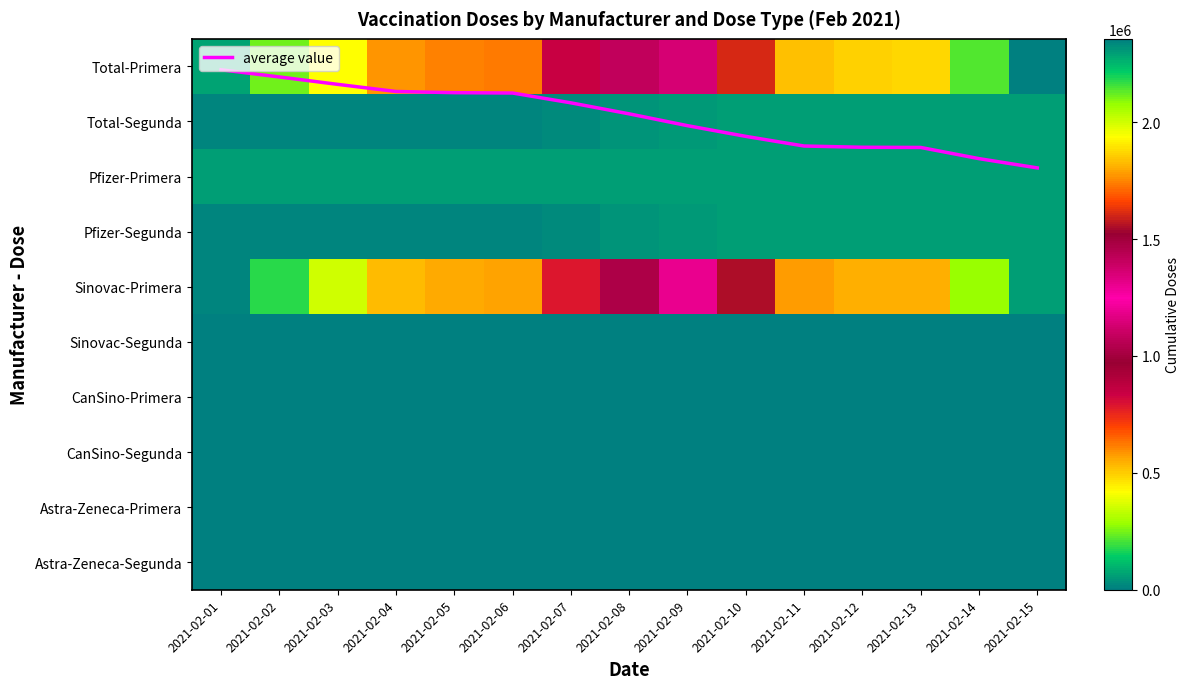

Which category has the highest value across all series?

2021-02-15